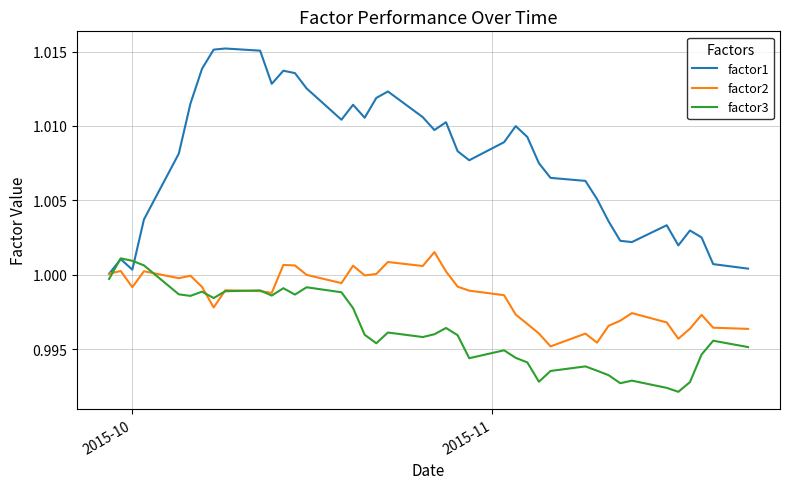

Which series has the widest spread of values?

factor1